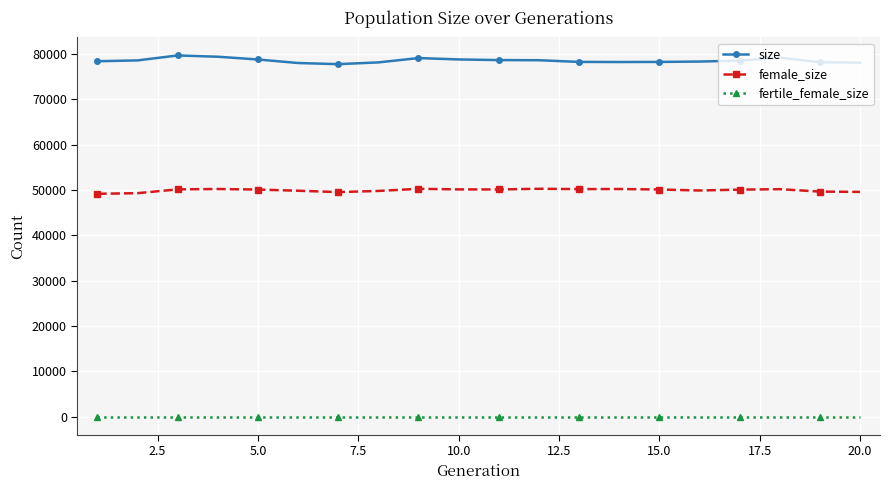

What is the highest value of the size series?

79692